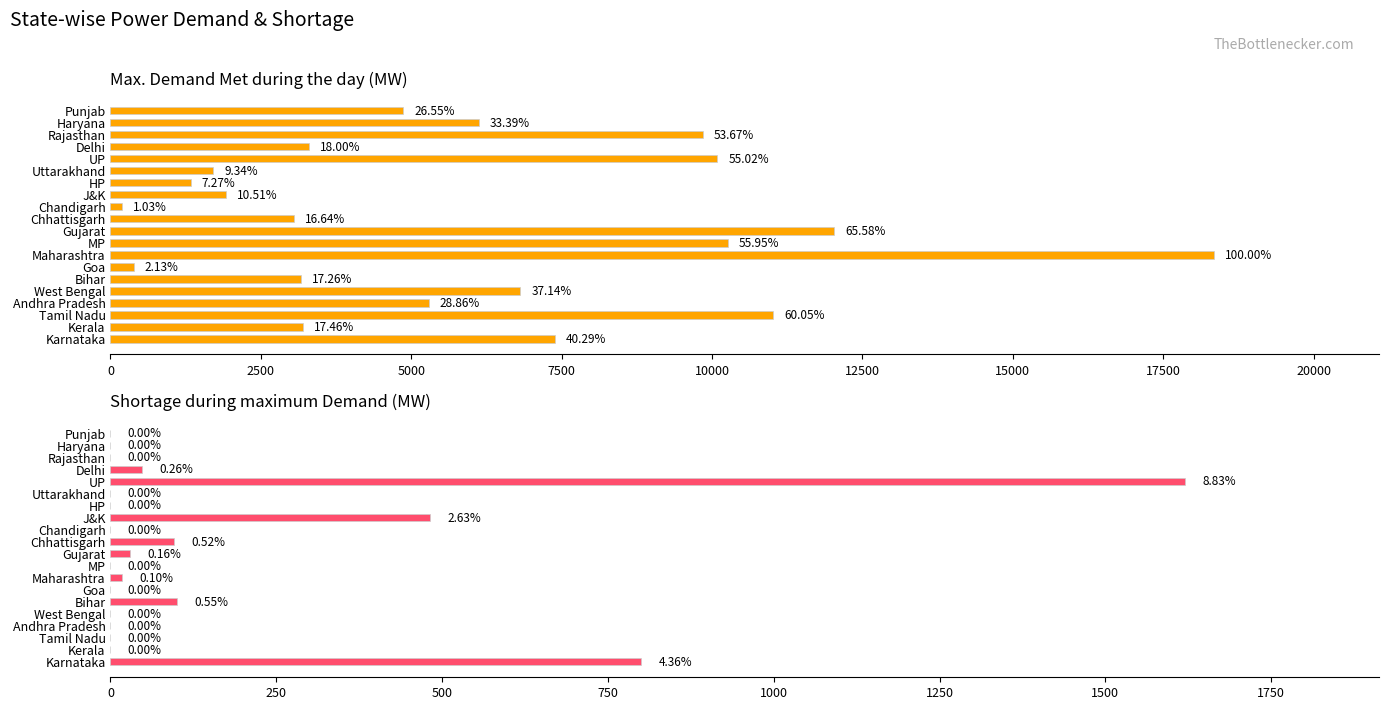

The value of Max. Demand Met during the day (MW) at Andhra Pradesh is 2232. True or false?

False